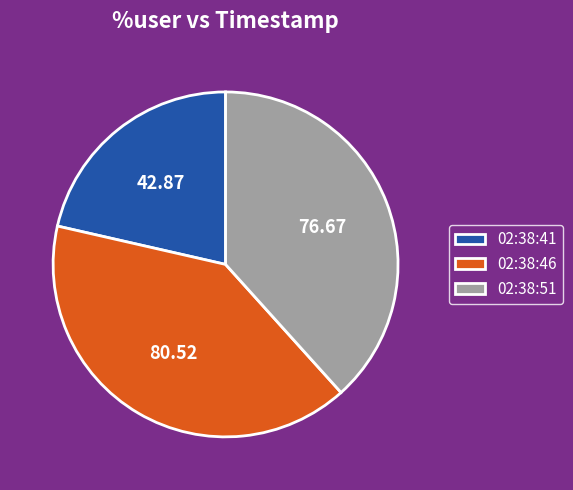

Between 02:38:51 and 02:38:41, which is larger?

02:38:51